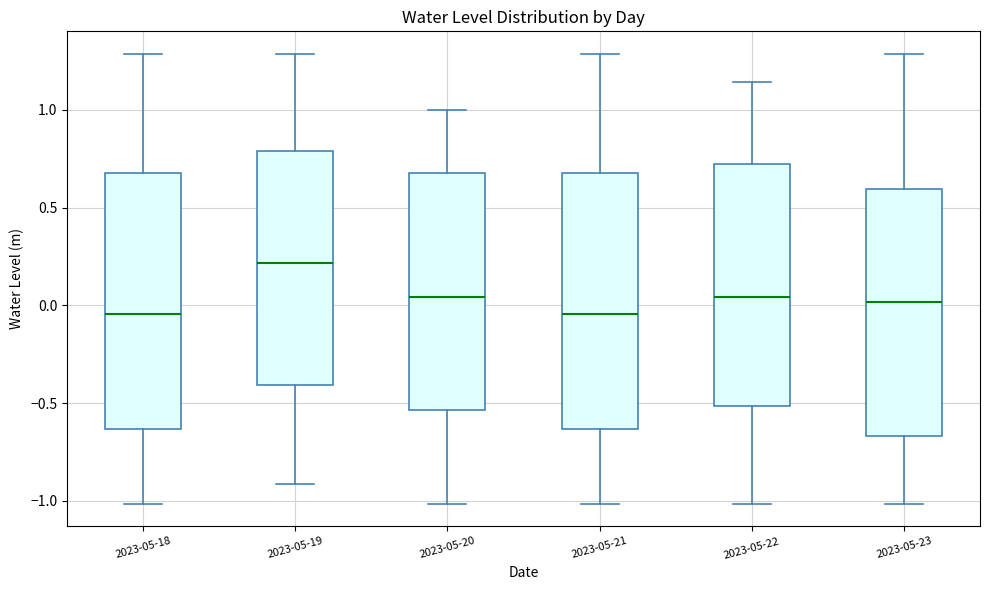

Where is the lower edge of the box for 2023-05-23 on the y-axis? The values are not printed on the chart, so give them approximately, as read against the axis.

-0.65